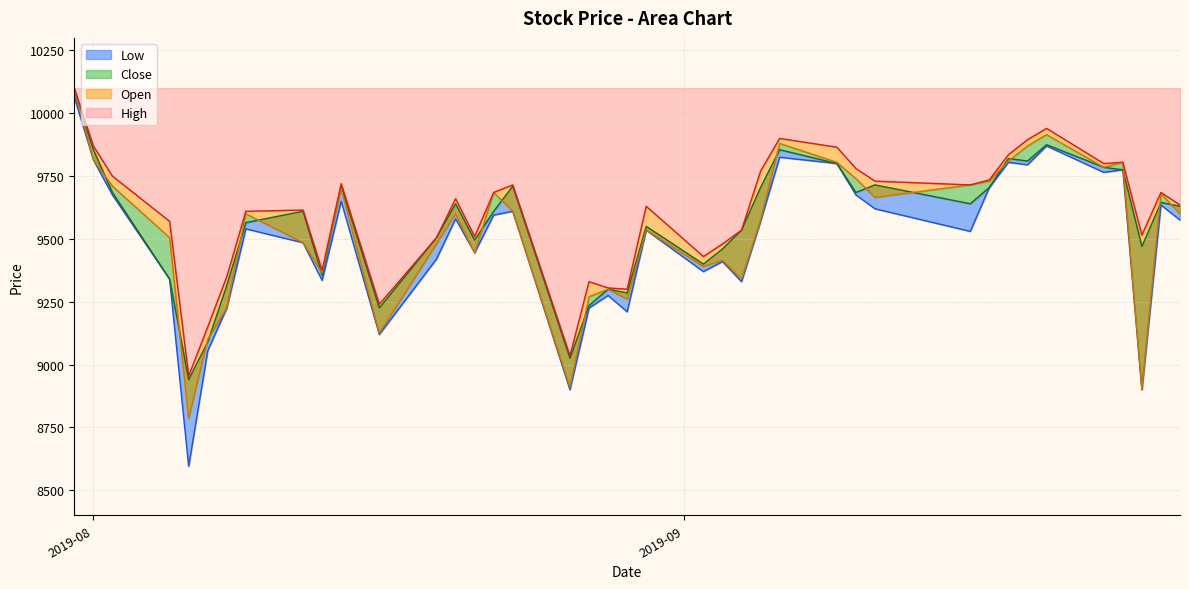

How many data points does each series have?

40